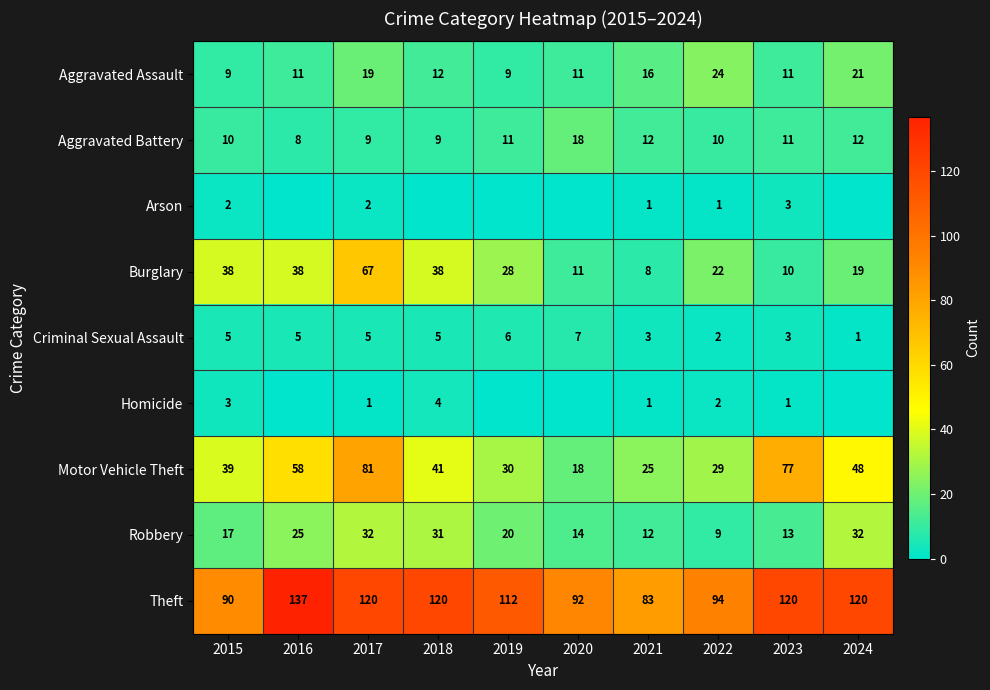

At how many categories does at least one series exceed 19?

10